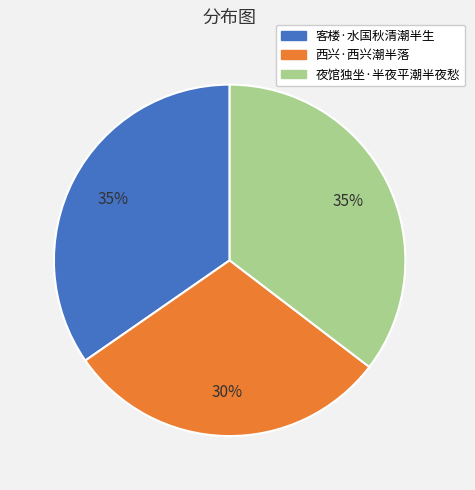

Combined, do 西兴·西兴潮半落 and 夜馆独坐·半夜平潮半夜愁 account for over 50%?

Yes